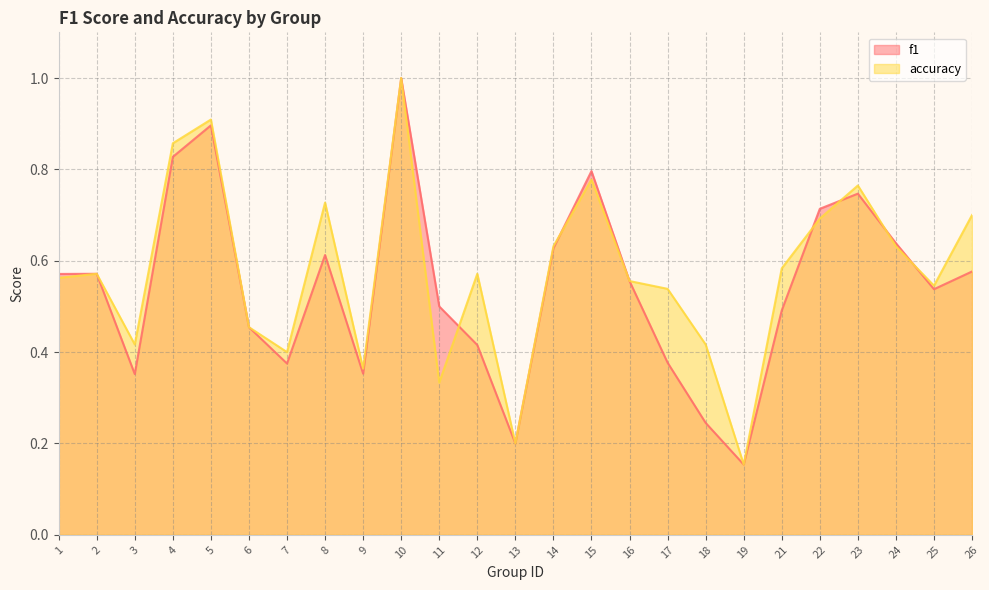

How many lines are shown in the chart?

2